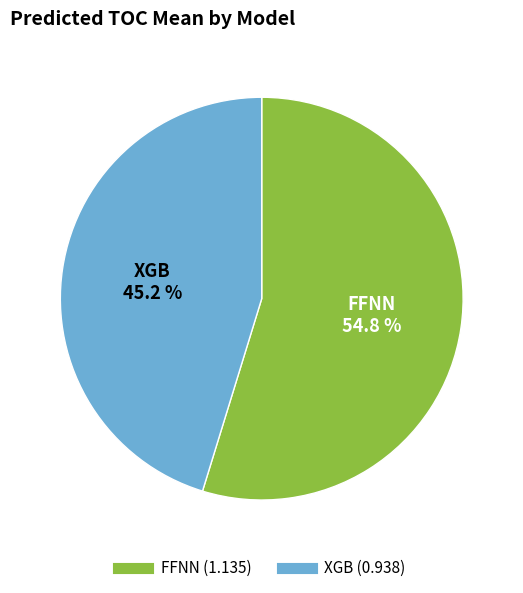

To the nearest percent, what is the difference between the largest and smallest slice percentages?

10%